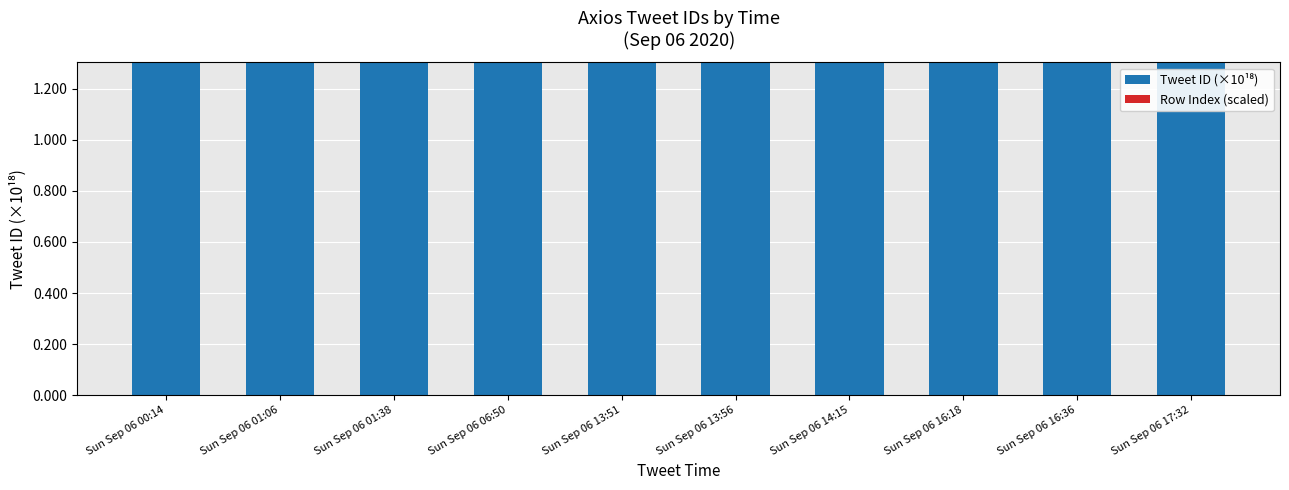

Count the values in the range 1 to 2.

10